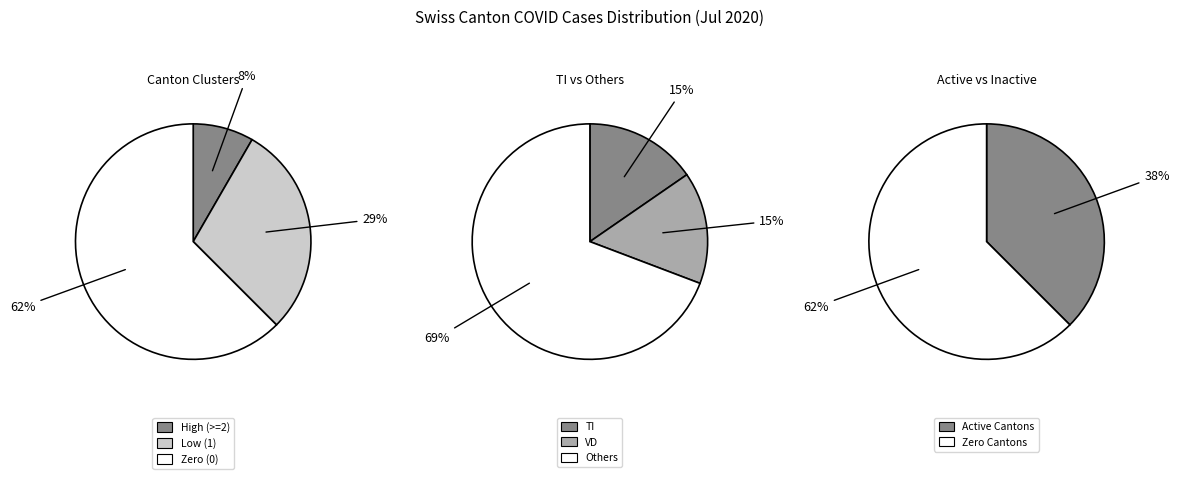

Is it true that TG is 0% of the pie?

True